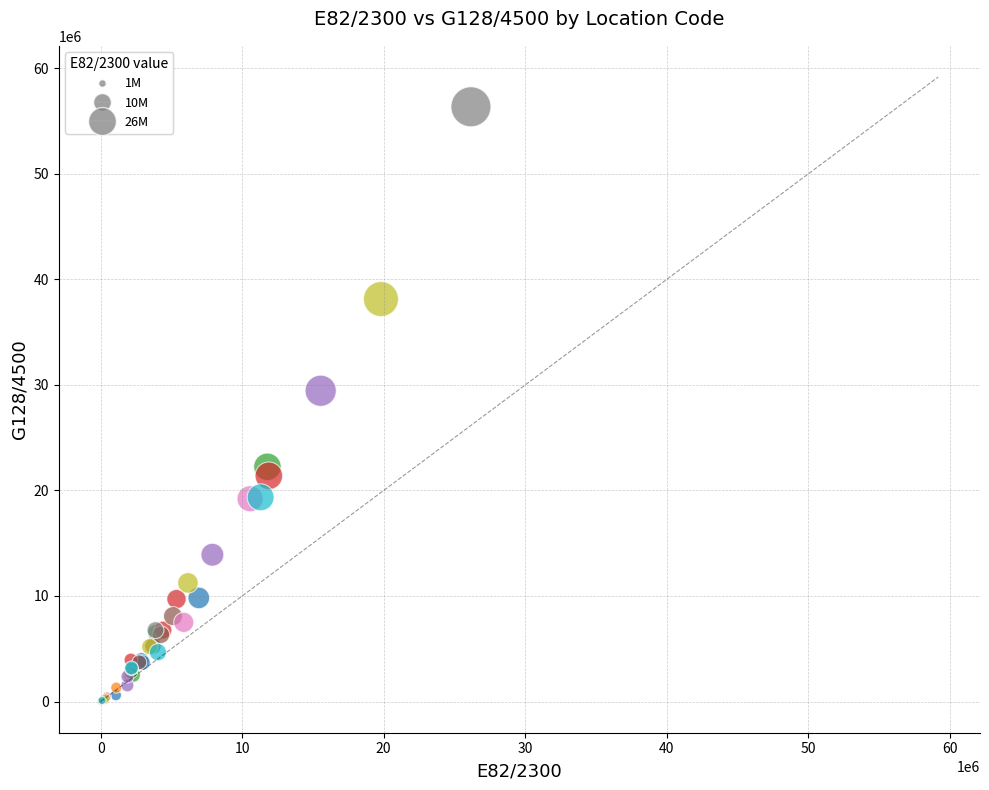

What Y value in the scatter plot is closest to 28193500?

29453320.9